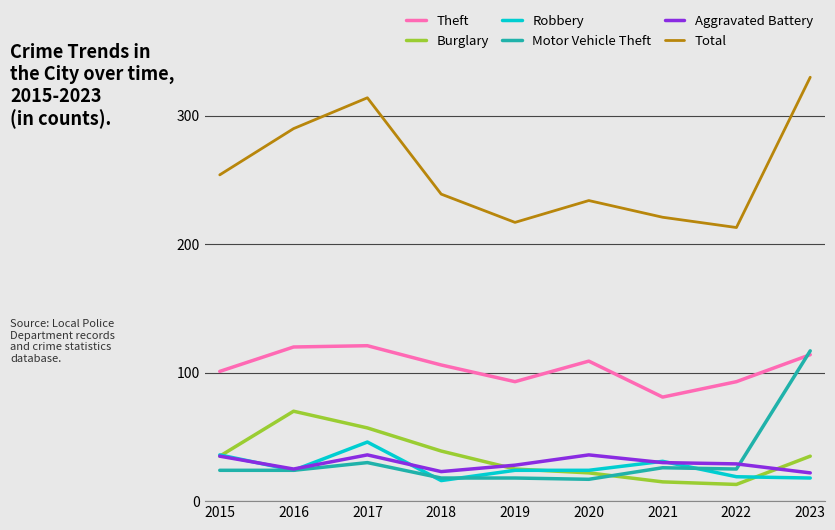

What is the approximate value of Robbery at 2020?

24